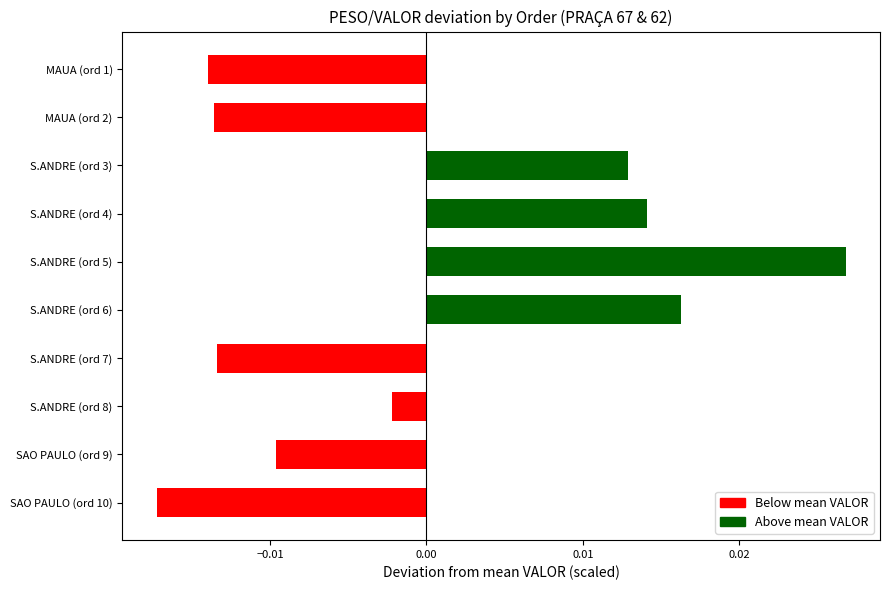

Which has a higher value, SAO PAULO (ord 9) or S.ANDRE (ord 4)?

S.ANDRE (ord 4)